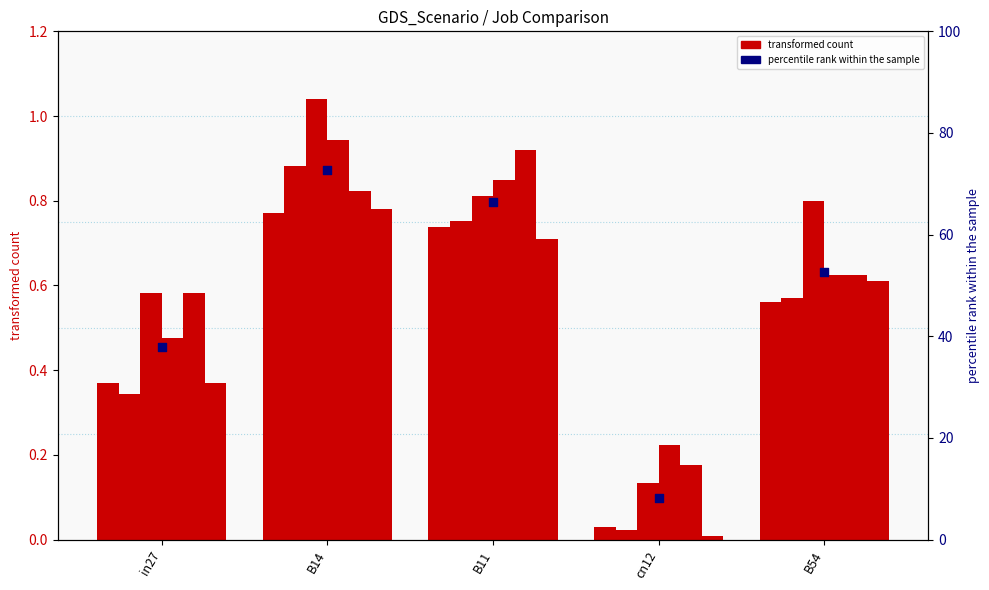

What is the total value across all series at in27?

2.7